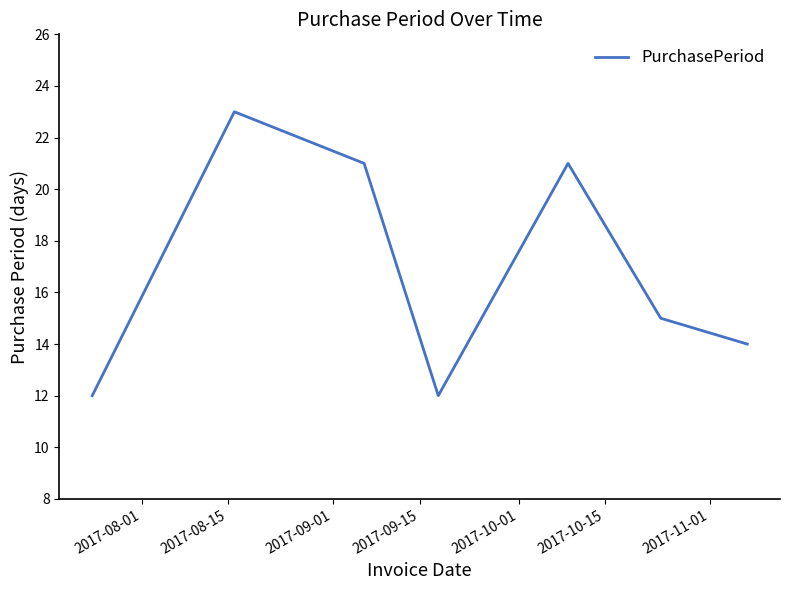

What is the greatest value displayed?

23